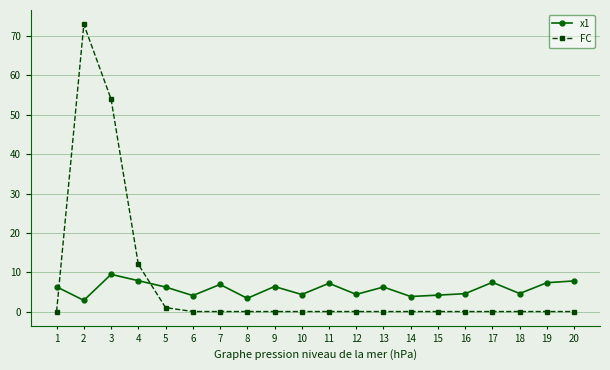

Where is FC nearest to the value 36?

3